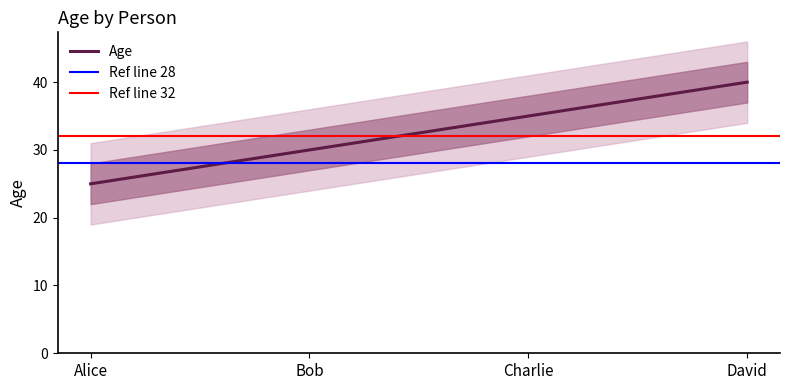

What is the difference between the second highest and second lowest values?

5